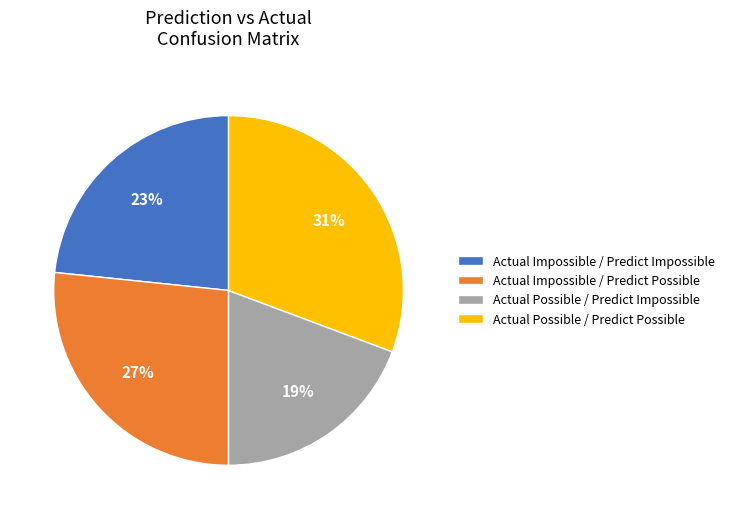

Count the number of slices in the pie.

4